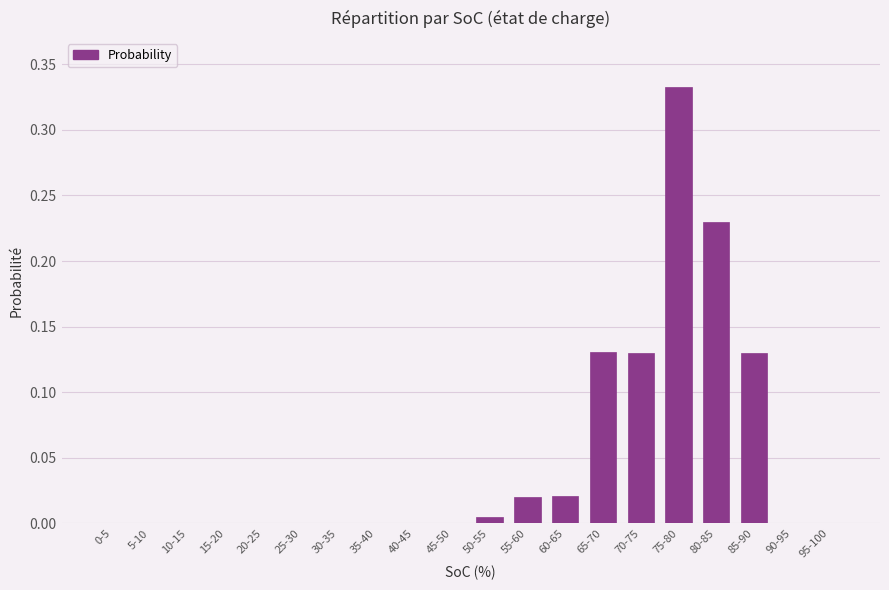

Which label corresponds to the largest value in the chart?

75-80